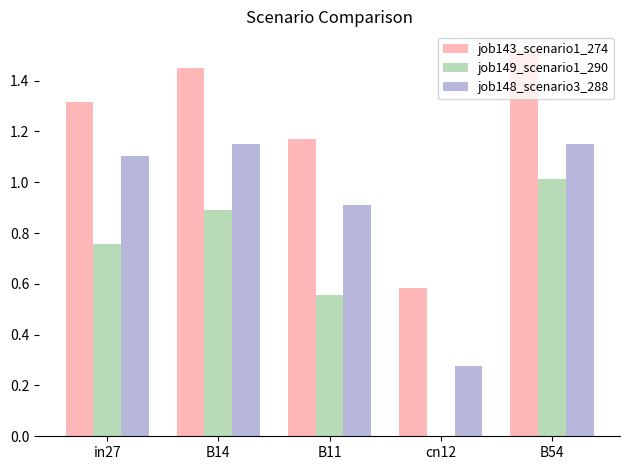

Which series has the largest total across all categories?

job143_scenario1_274